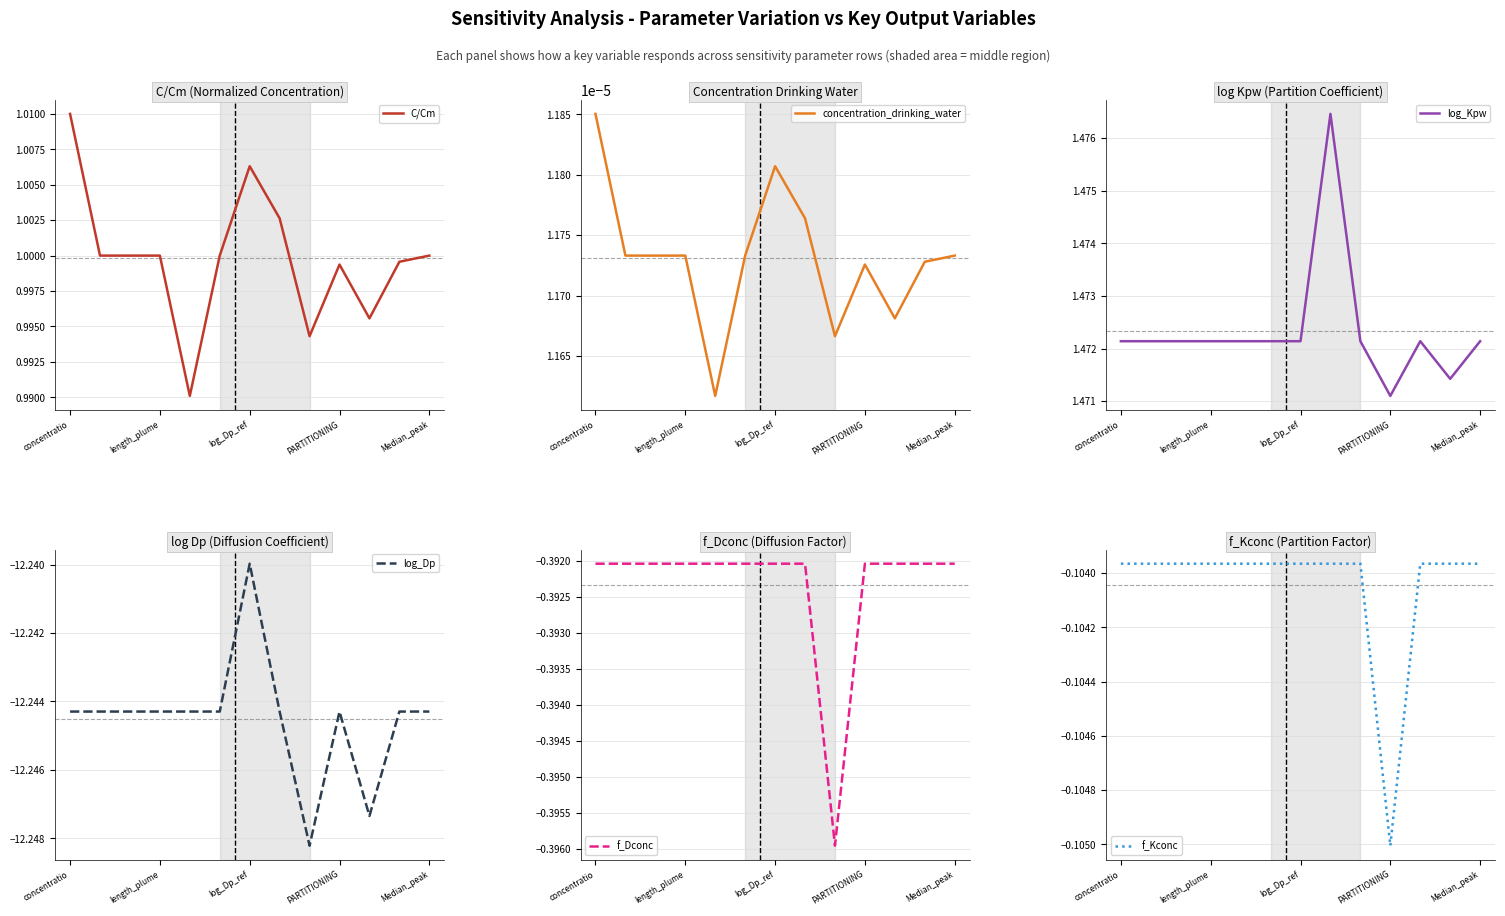

Is it true that C/Cm equals 1.5 at length_plume?

False